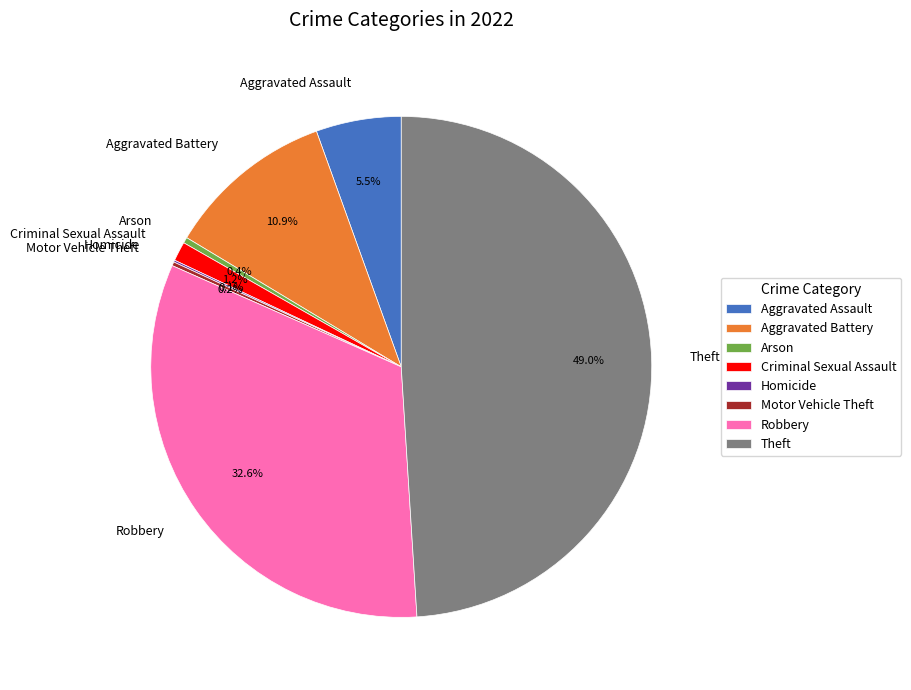

Does Robbery account for over 50% of the chart?

No